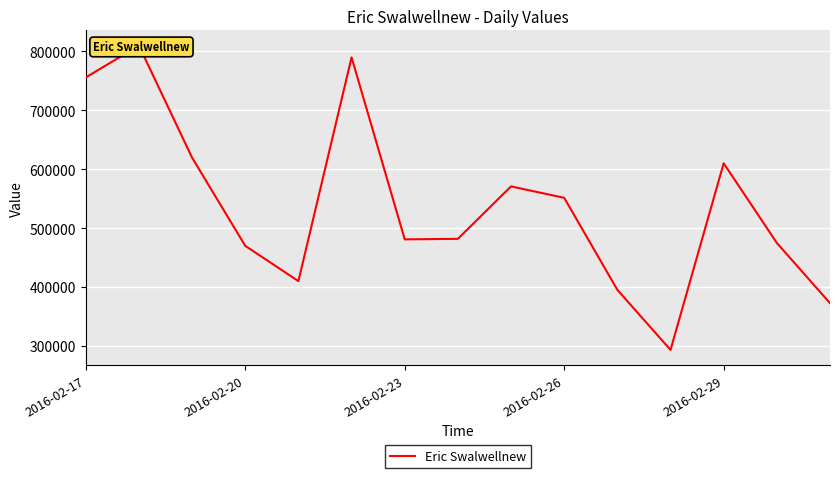

Is it true that the value at 2016-02-23 is 869242?

False